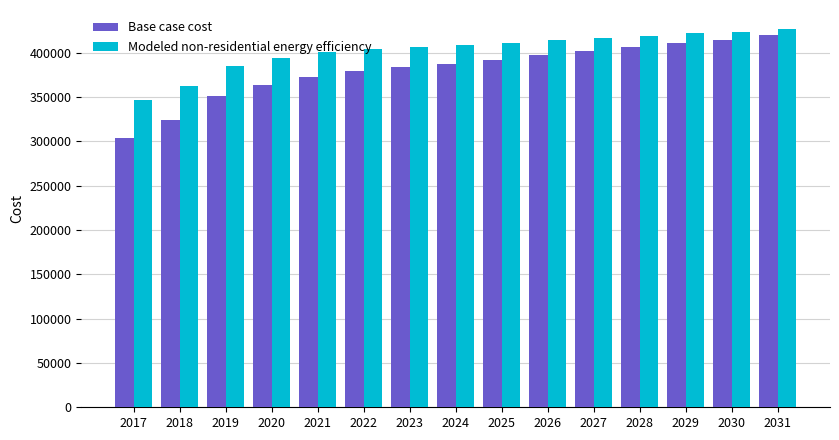

How many distinct data groups are displayed?

2